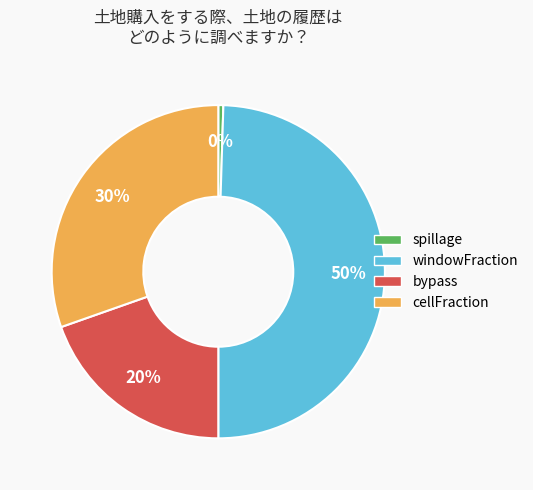

The cellFraction slice represents 30% of the pie. True or false?

True